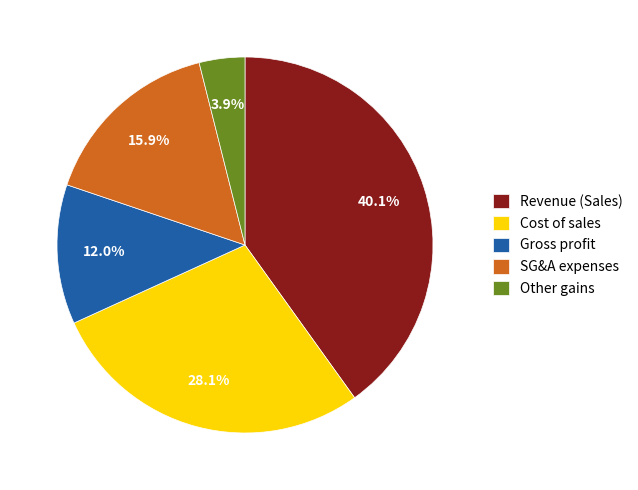

Count the number of slices in the pie.

5